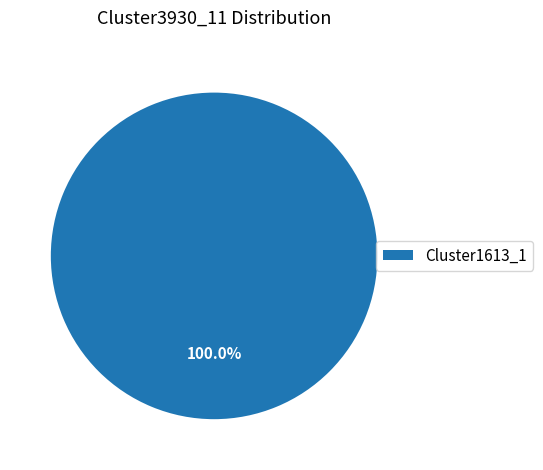

Count the number of slices in the pie.

1